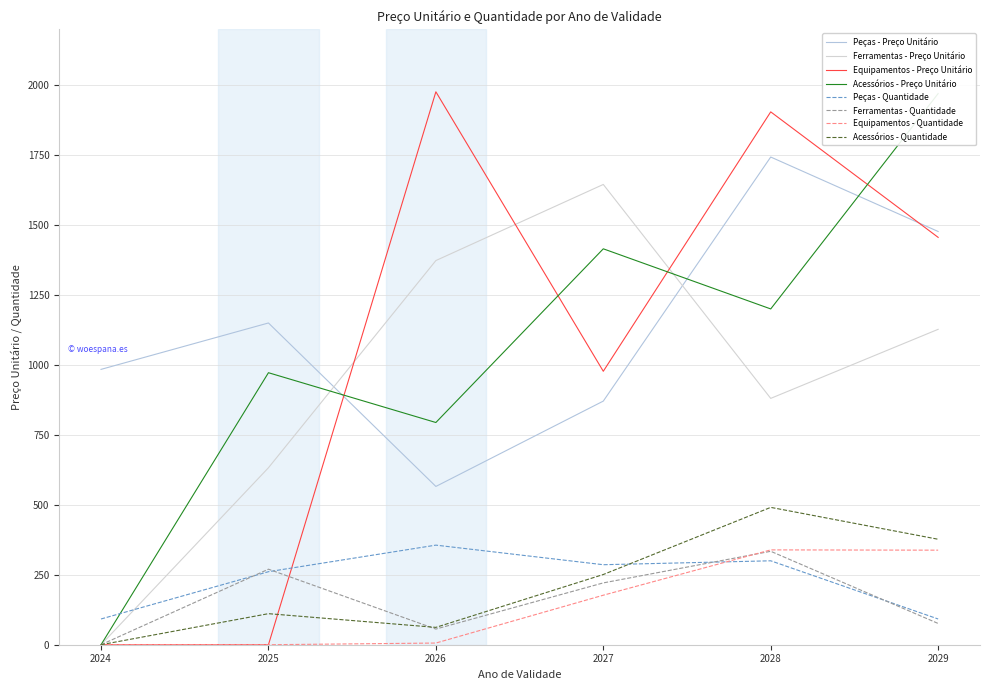

Count the number of data series in this chart.

4